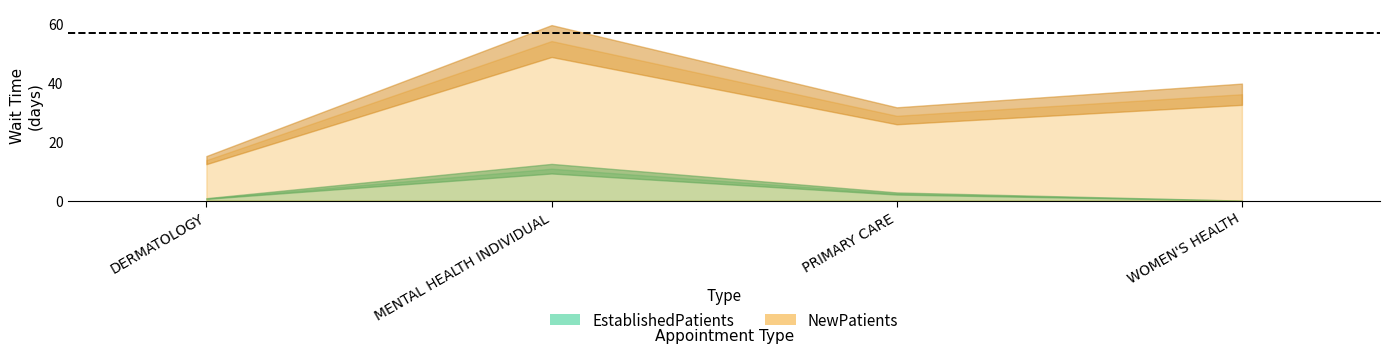

Reading right to left, list all the values displayed in this chart.

EstablishedPatients: 0.0	2.4	10.8	0.7
NewPatients: 36.0	28.7	54.0	13.7